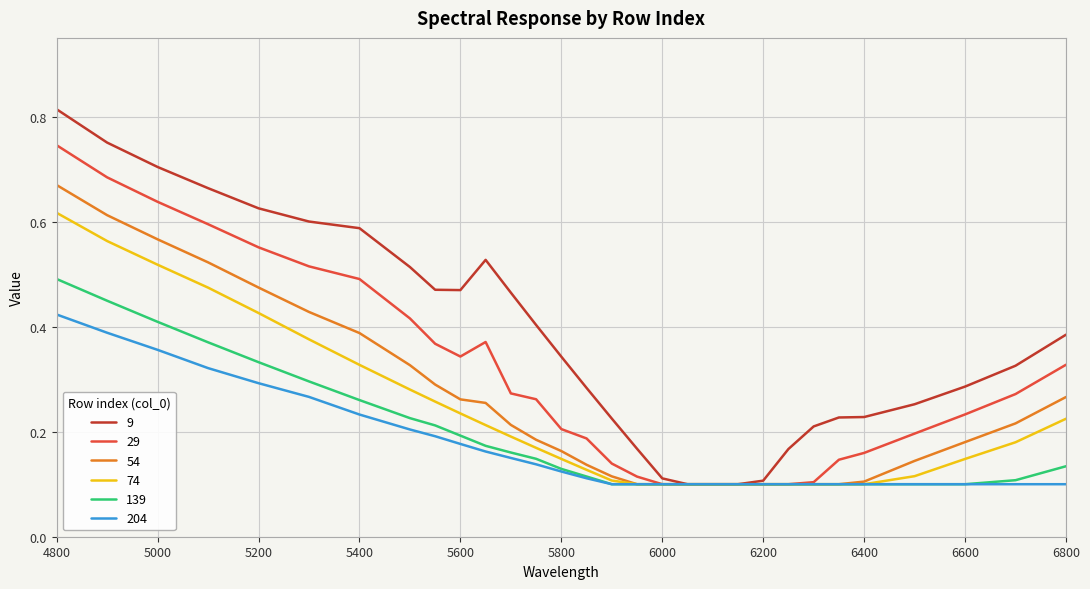

List the series in order of their peak value, highest first.

9, 29, 54, 74, 139, 204